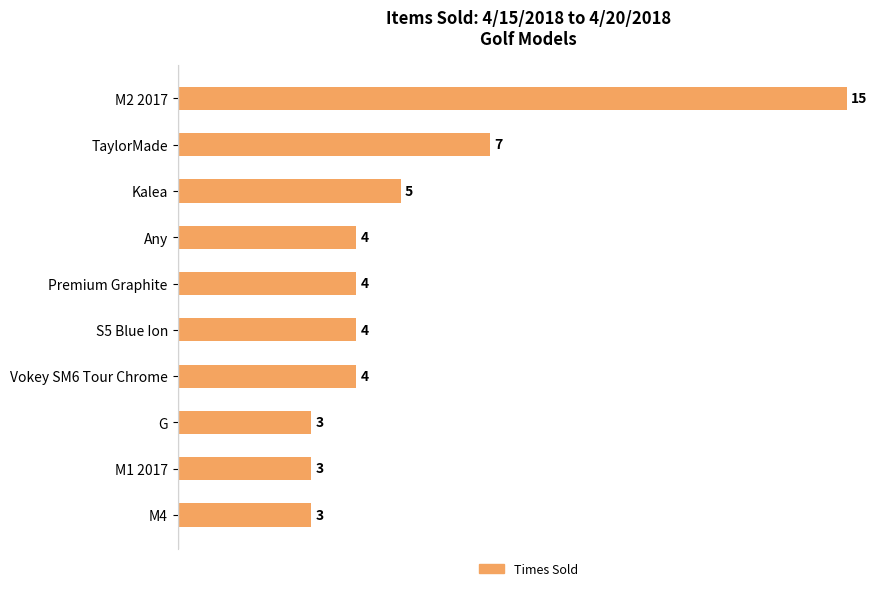

What is the average value?

5